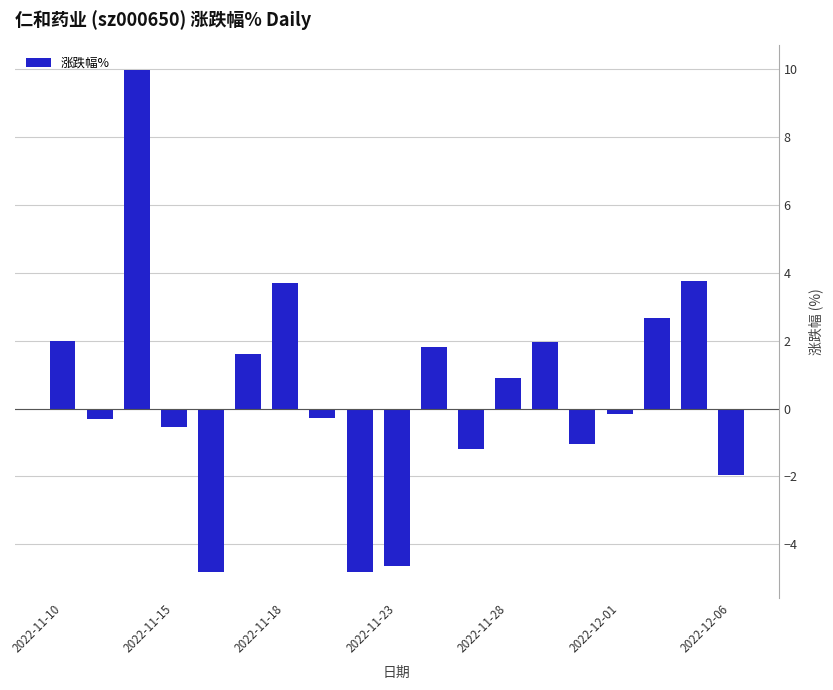

What is the value of the 3rd bar from the left?

10.0